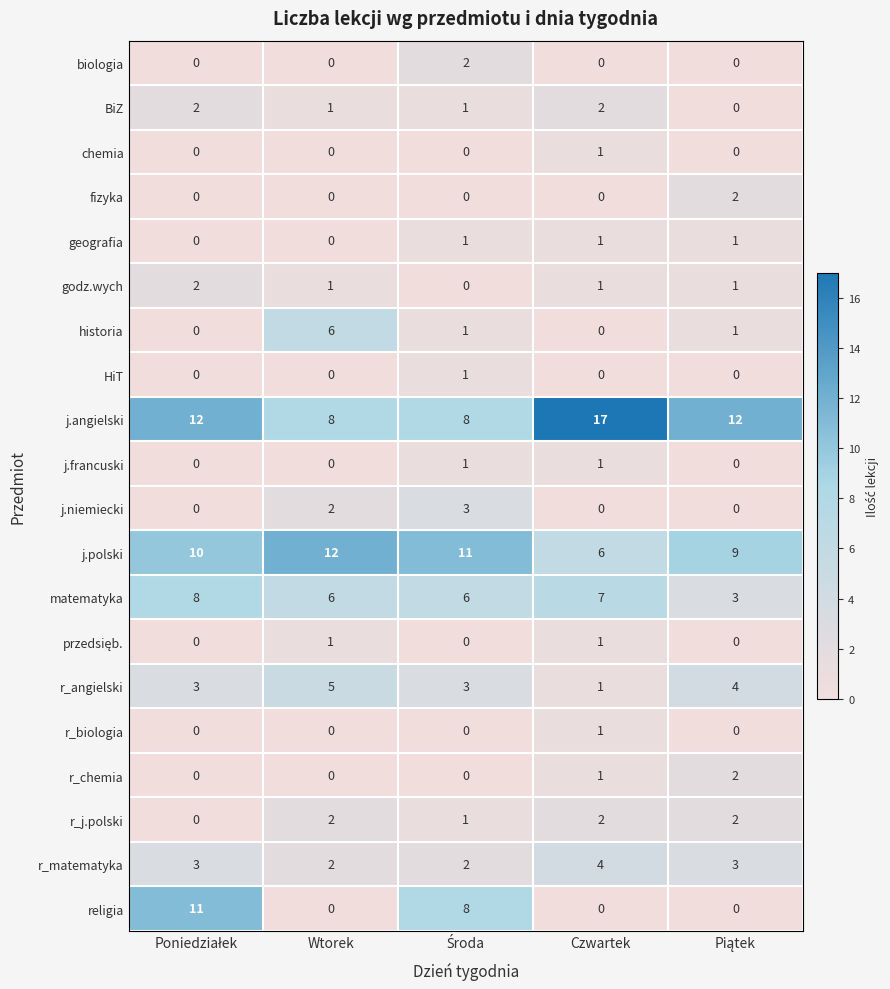

How many series are shown in this chart?

20